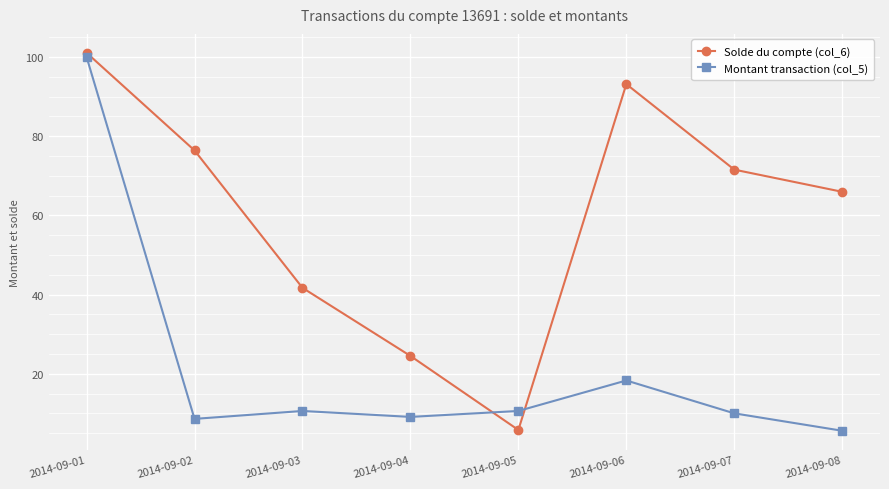

True or false: Montant transaction (col_5) has more than 1 points higher than both neighbors.

True